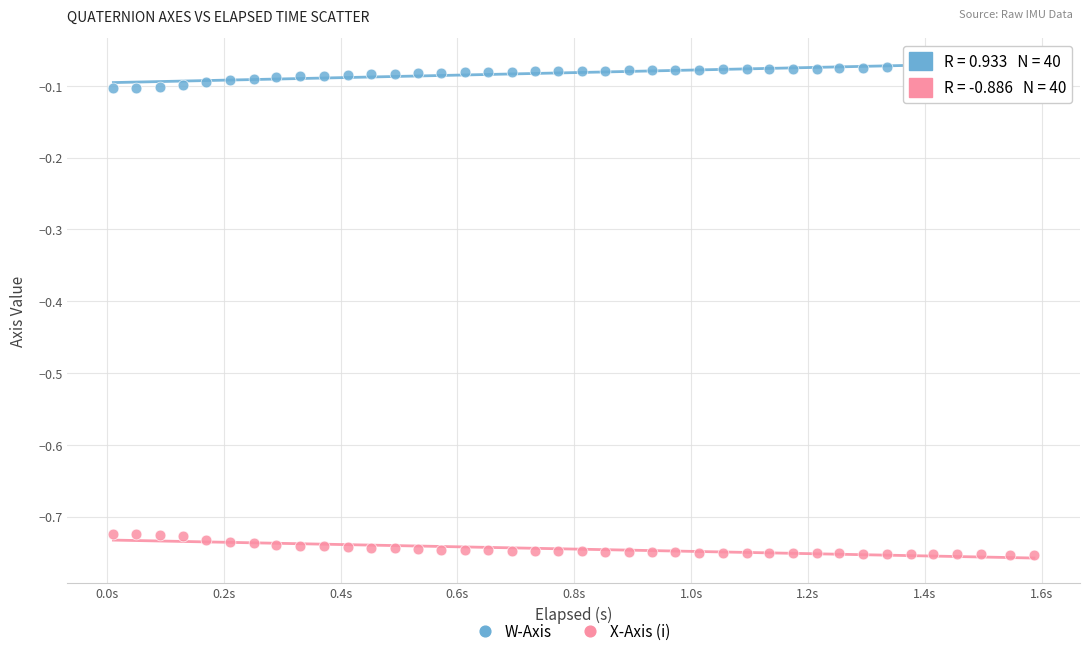

Across all data points, what is the range of Y values (max minus min)?

0.7